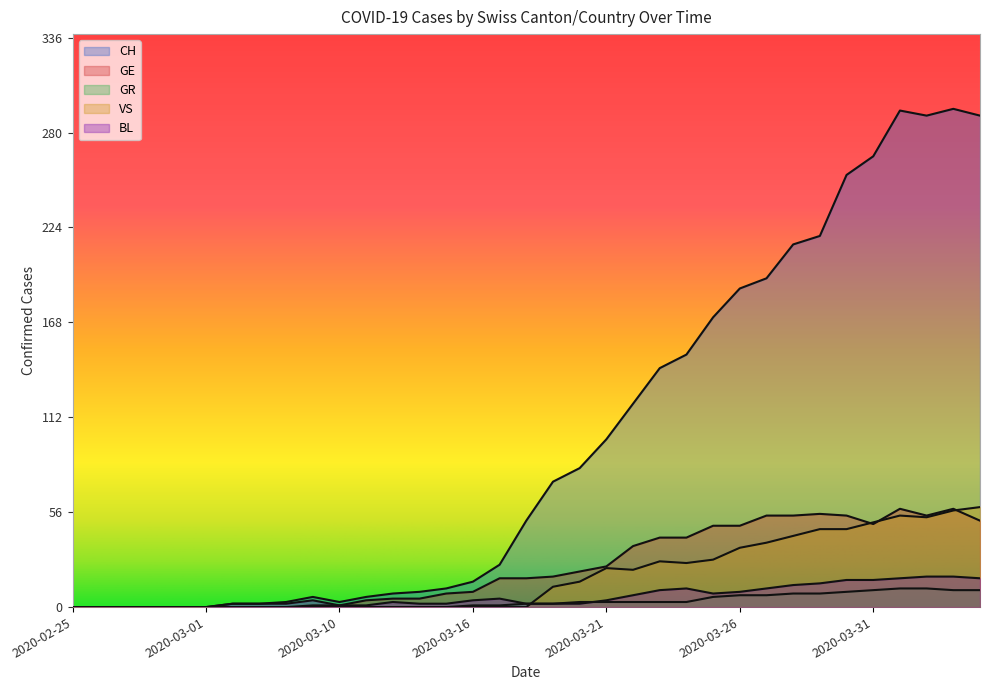

What is the label of the 5th point from the right?

2020-03-31